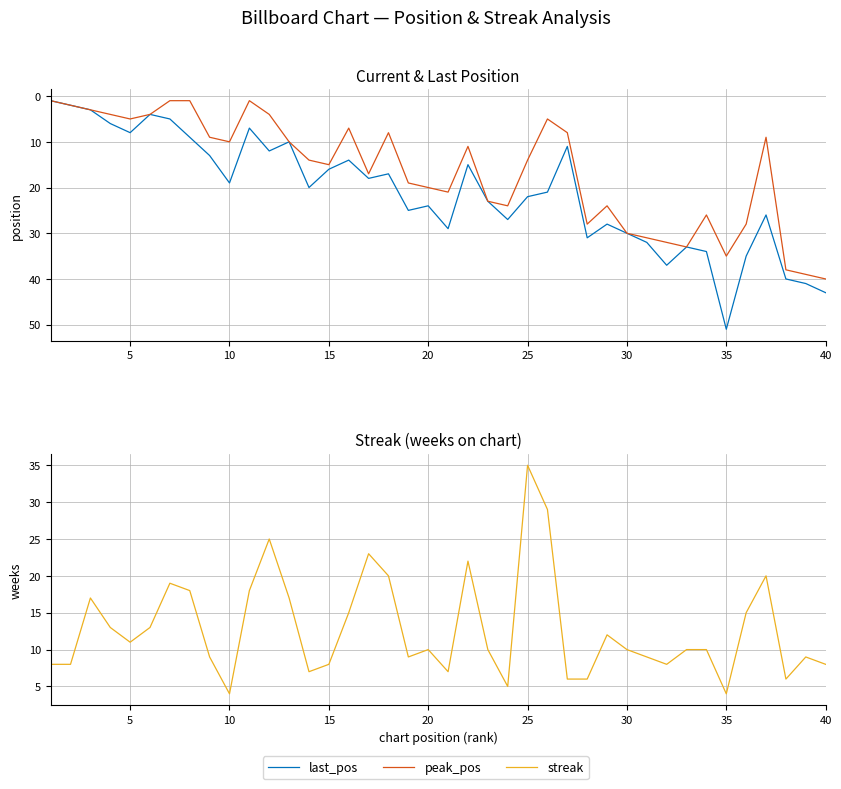

Reading left to right, list all the values displayed in this chart.

last_pos: 1	2	3	6	8	4	5	9	13	19	7	12	10	20	16	14	18	17	25	24	29	15	23	27	22	21	11	31	28	30	32	37	33	34	51	35	26	40	41	43
peak_pos: 1	2	3	4	5	4	1	1	9	10	1	4	10	14	15	7	17	8	19	20	21	11	23	24	14	5	8	28	24	30	31	32	33	26	35	28	9	38	39	40
streak: 8	8	17	13	11	13	19	18	9	4	18	25	17	7	8	15	23	20	9	10	7	22	10	5	35	29	6	6	12	10	9	8	10	10	4	15	20	6	9	8